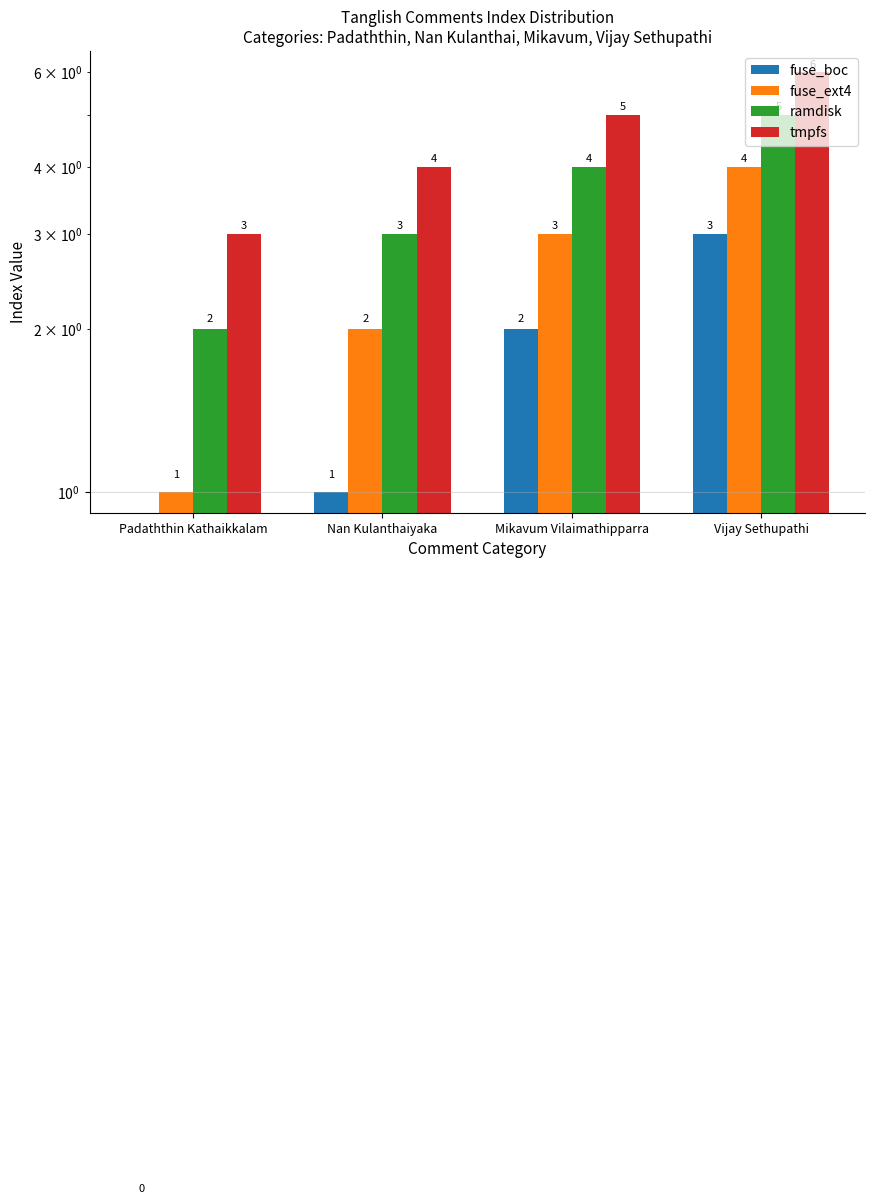

At how many categories does at least one series exceed 5?

1